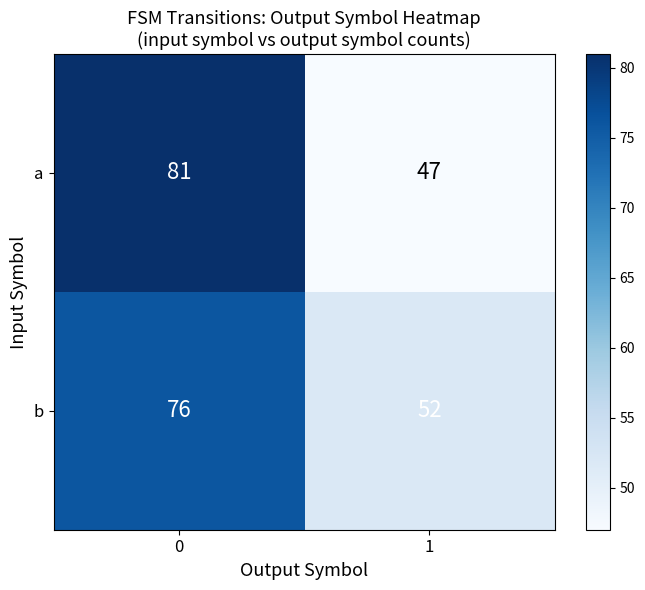

What is the approximate value of a at 1, to the nearest 5?

45